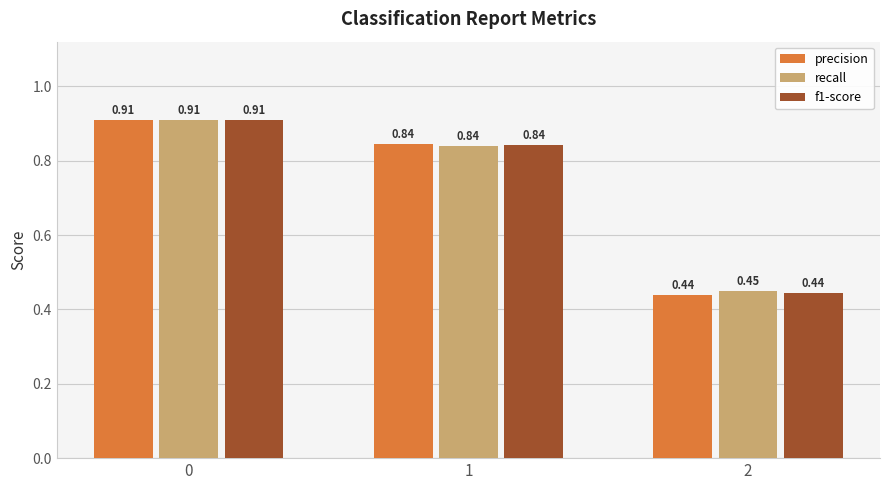

Rank the series by their average value, from highest to lowest.

recall, f1-score, precision